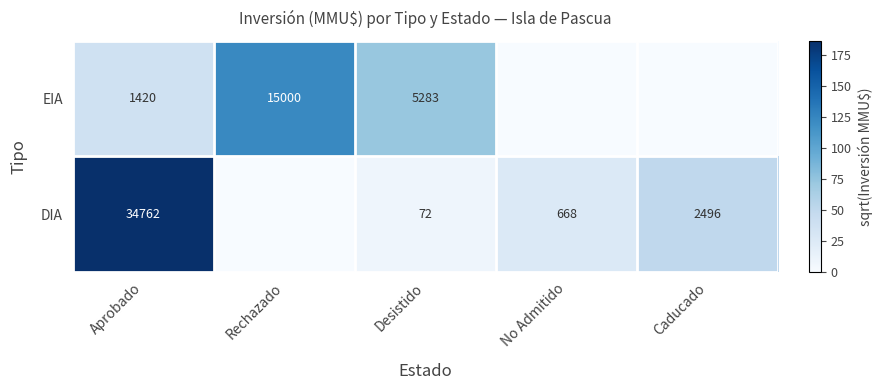

What is the difference between the highest and lowest values at Aprobado?

33342